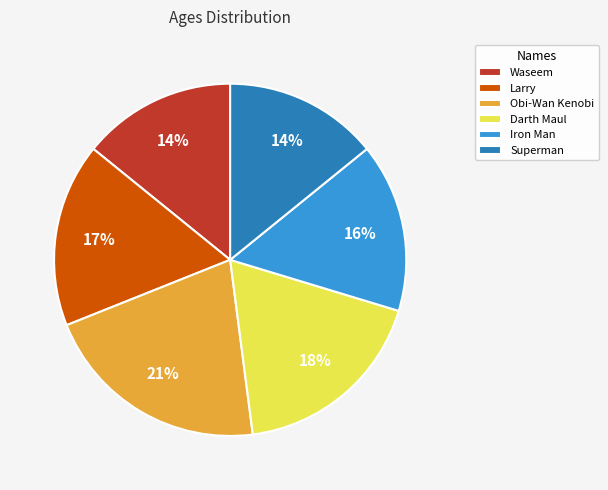

What is the ratio of the value at Superman to the value at Darth Maul?

0.8